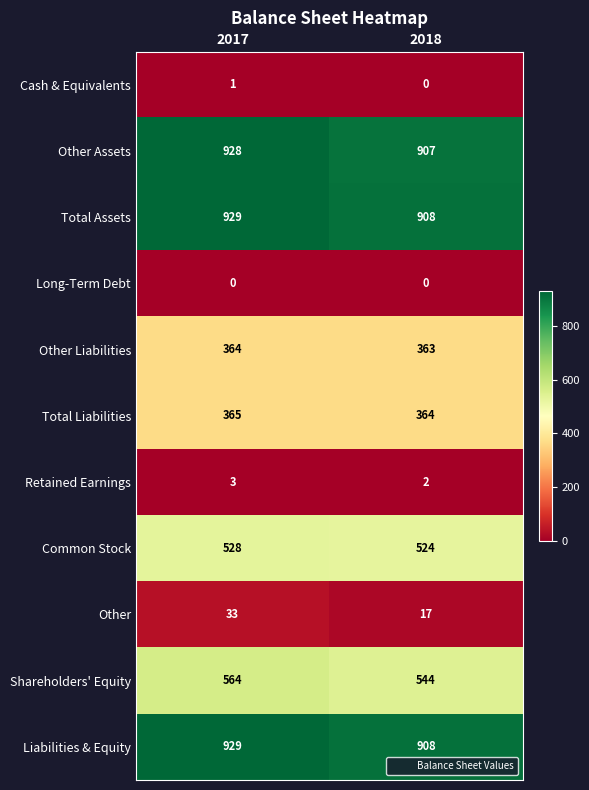

What value does the Total Liabilities series have at 2017?

365